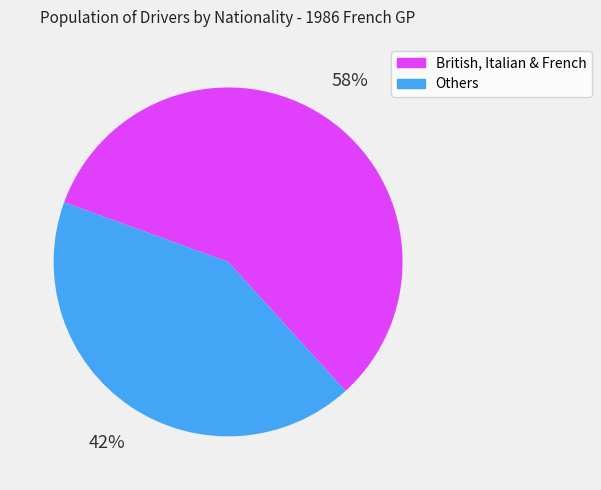

Is there a majority slice in this chart?

Yes